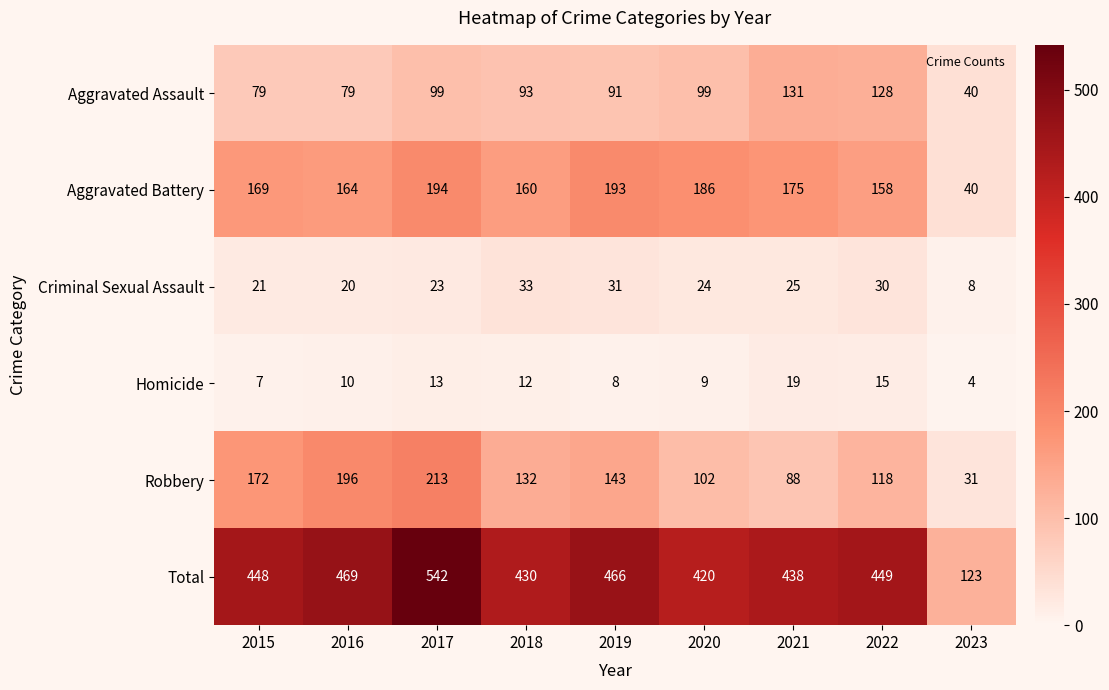

Is it true that Criminal Sexual Assault equals 23 at 2017?

True